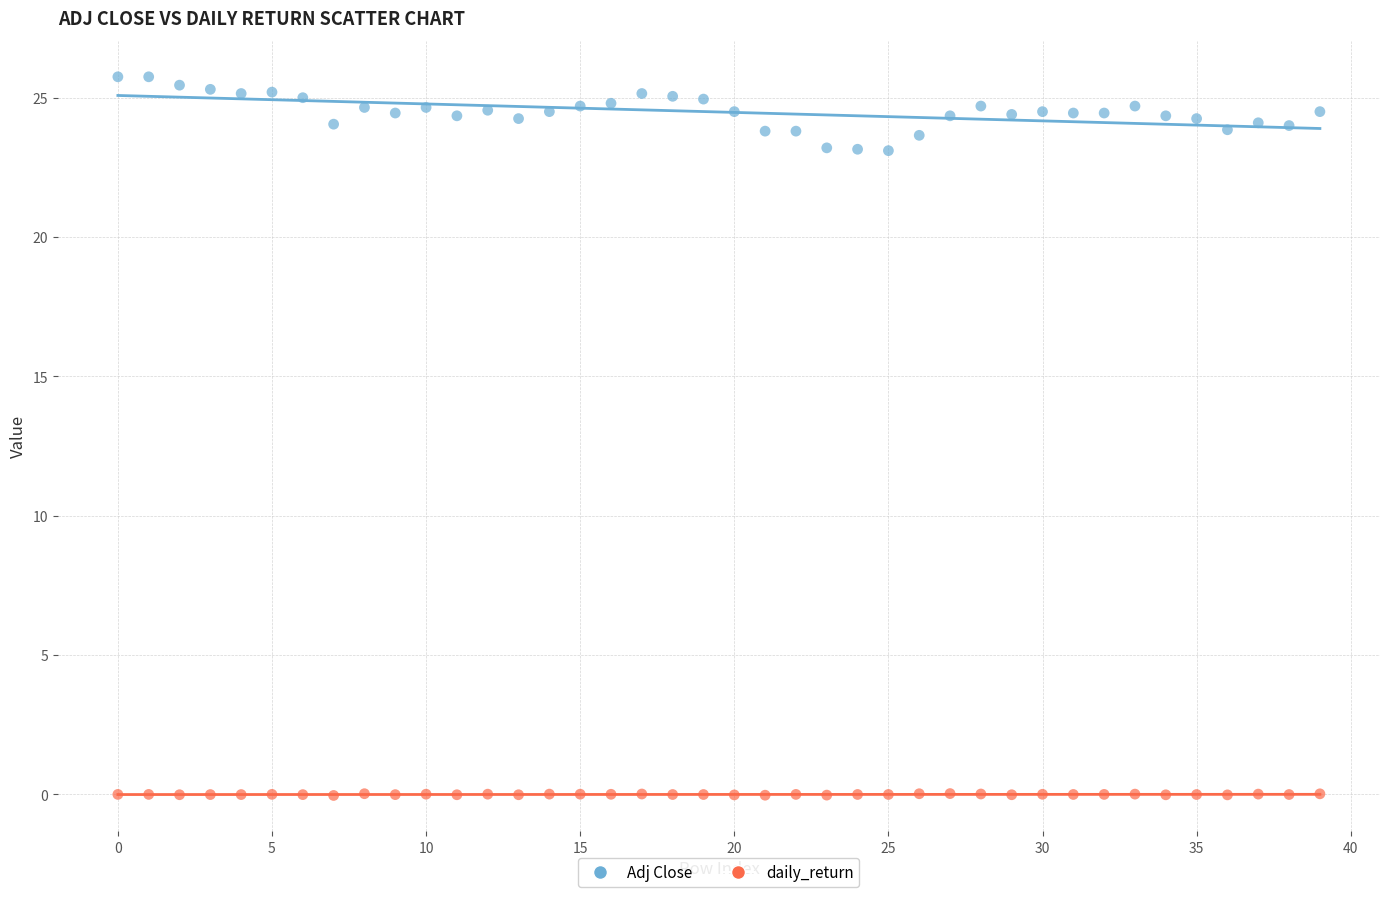

What are all the series names shown in the legend?

Adj Close, daily_return